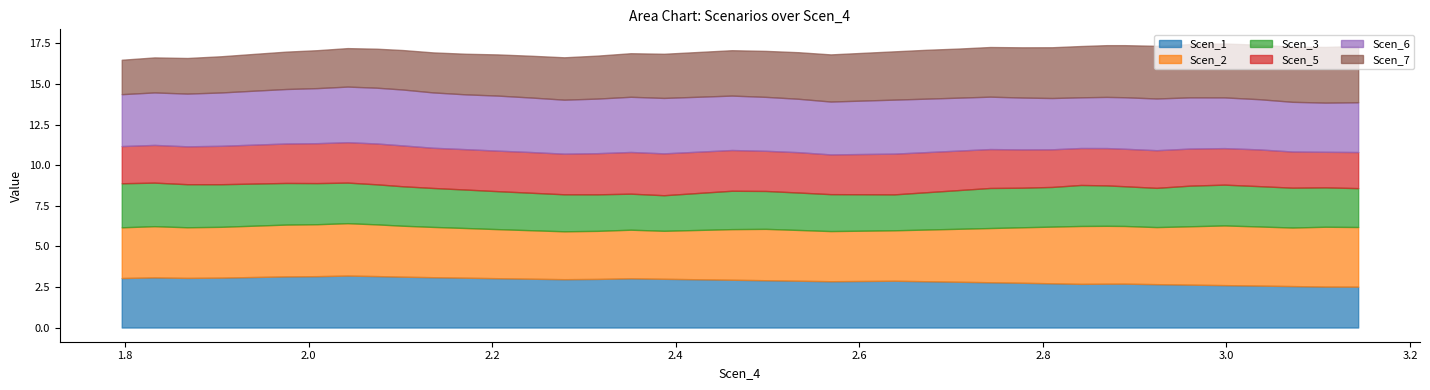

What are all the series names shown in the legend?

Scen_1, Scen_2, Scen_3, Scen_5, Scen_6, Scen_7